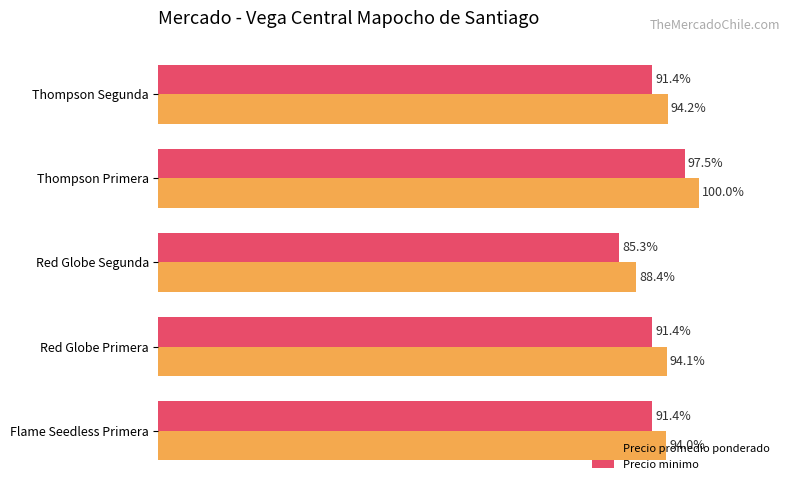

What are all the series names shown in the legend?

Precio promedio ponderado, Precio minimo